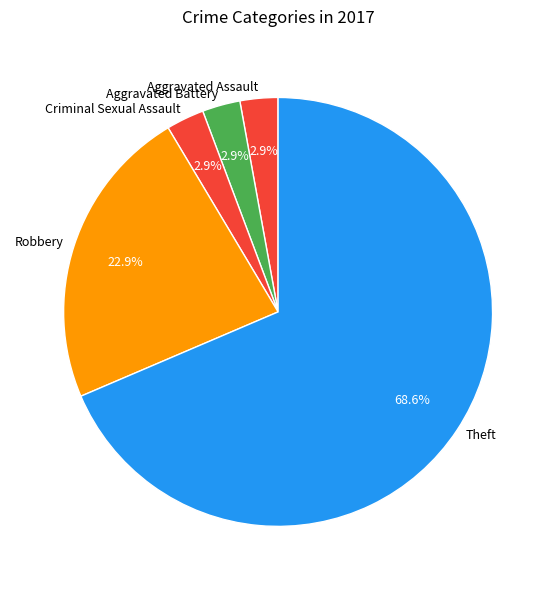

Which category has the biggest portion of the pie?

Theft